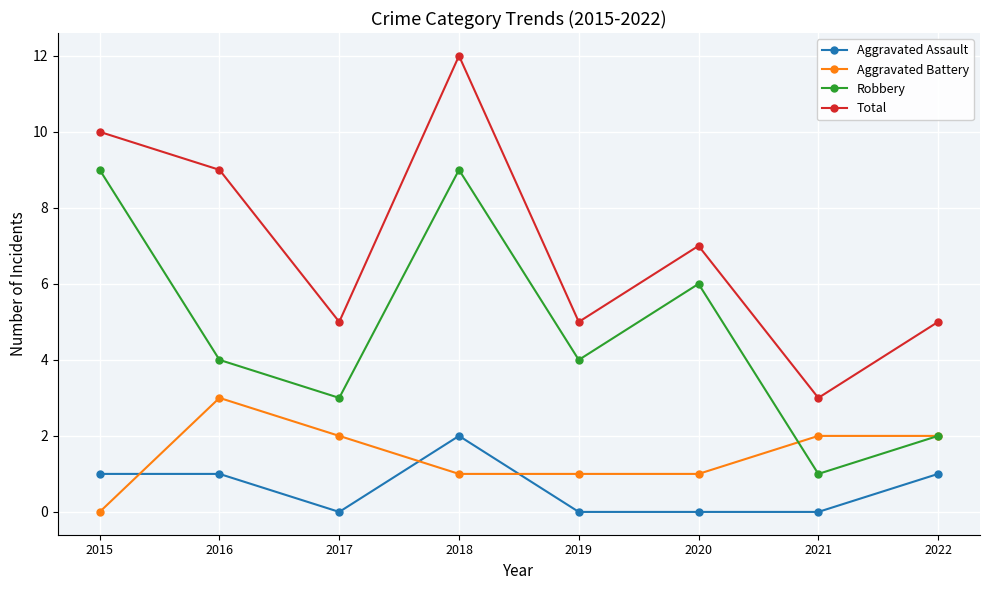

Is it true that Total equals 5 at 2022?

True